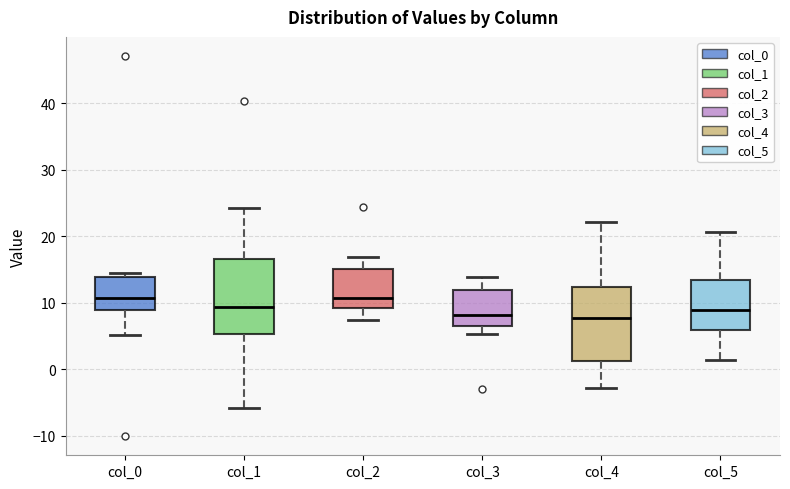

Where is the lower edge of the box for col_4 on the y-axis? The values are not printed on the chart, so give them approximately, as read against the axis.

1